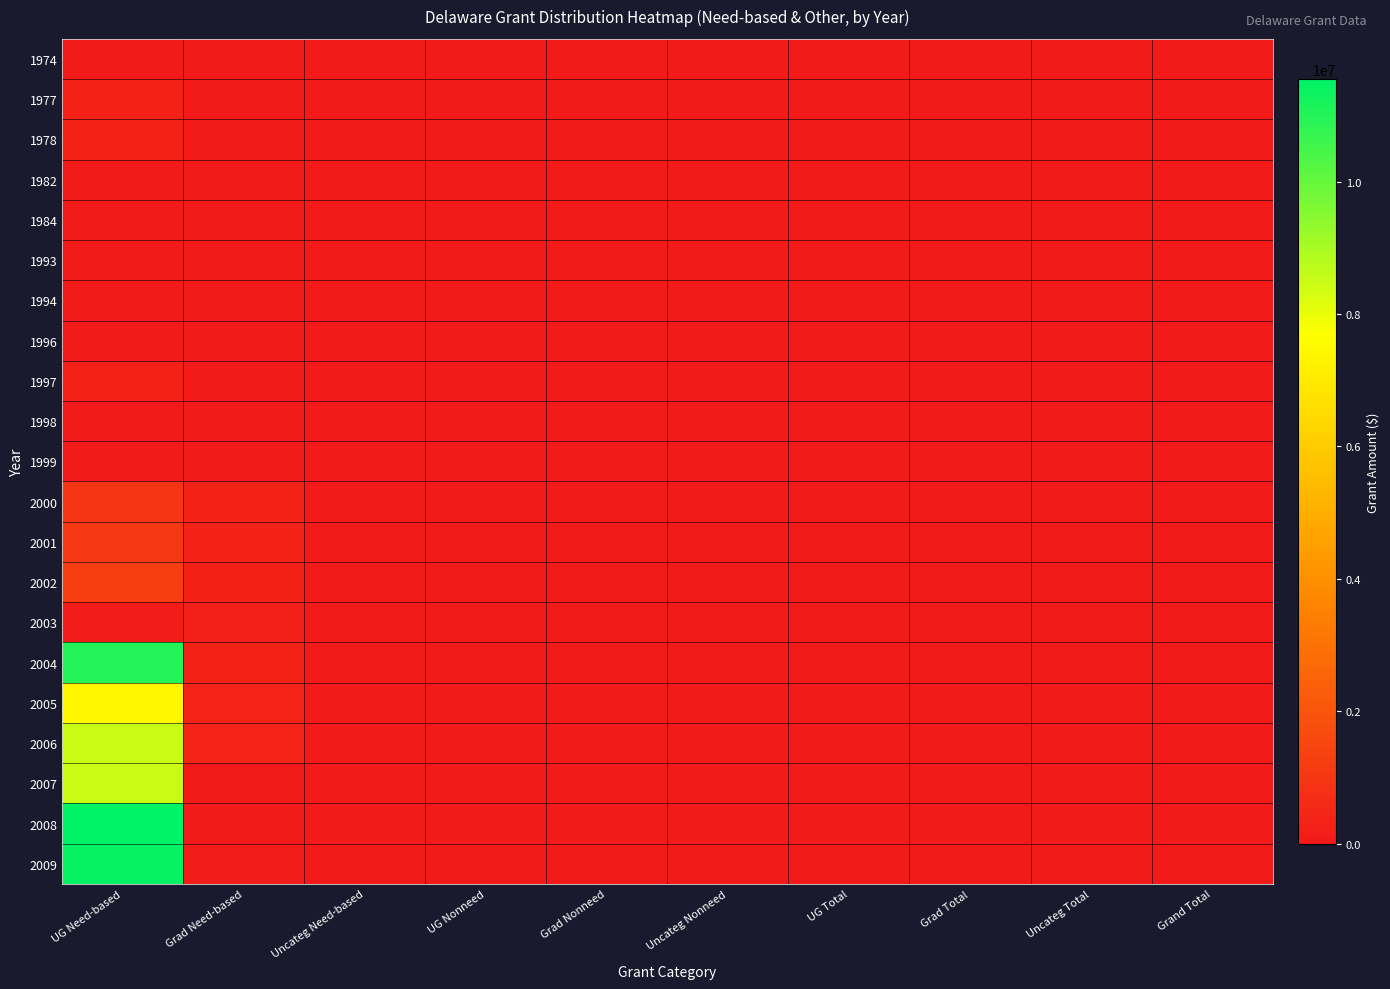

At Grad Nonneed, list the series in order from smallest to largest.

1974, 1977, 1978, 1982, 1984, 1993, 1994, 1996, 1997, 1998, 1999, 2000, 2001, 2002, 2003, 2004, 2005, 2006, 2007, 2008, 2009